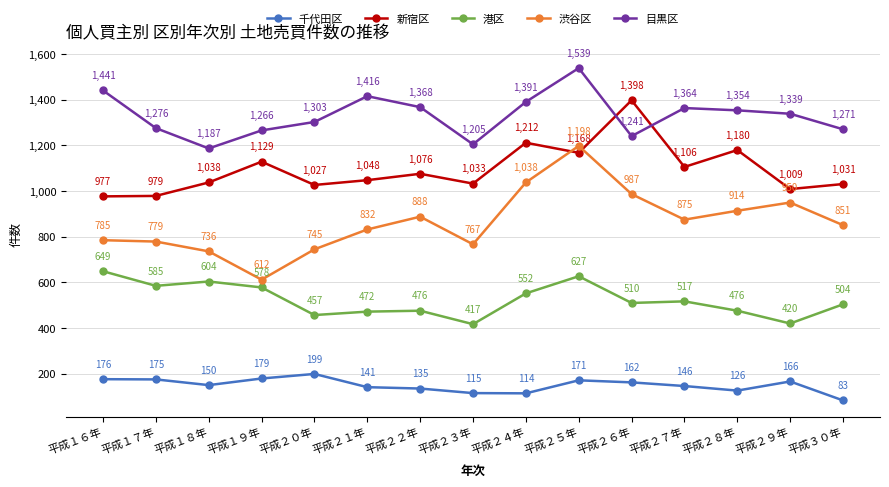

At which label is 千代田区 closest to 141?

平成２１年